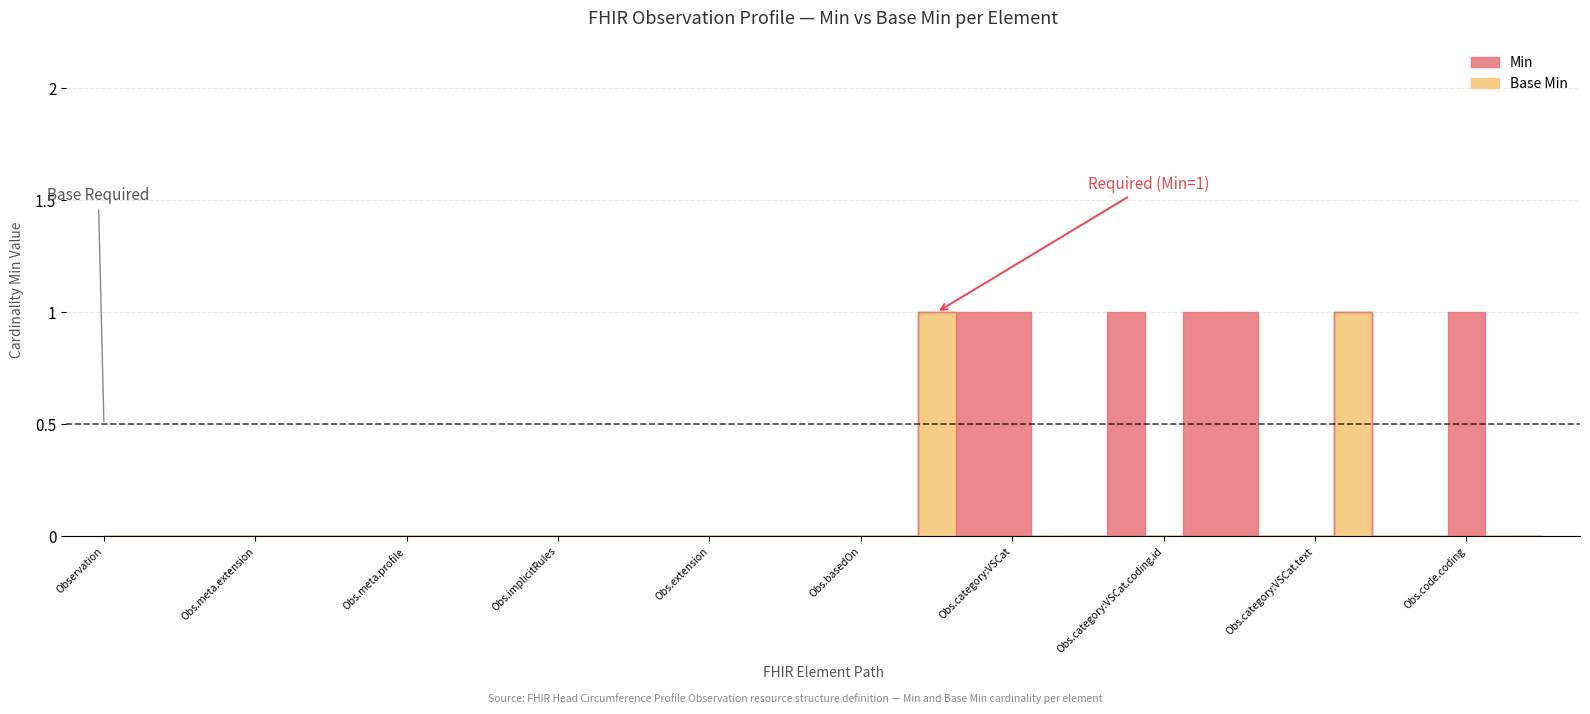

What value does the Min series have at Observation.code.coding?

1